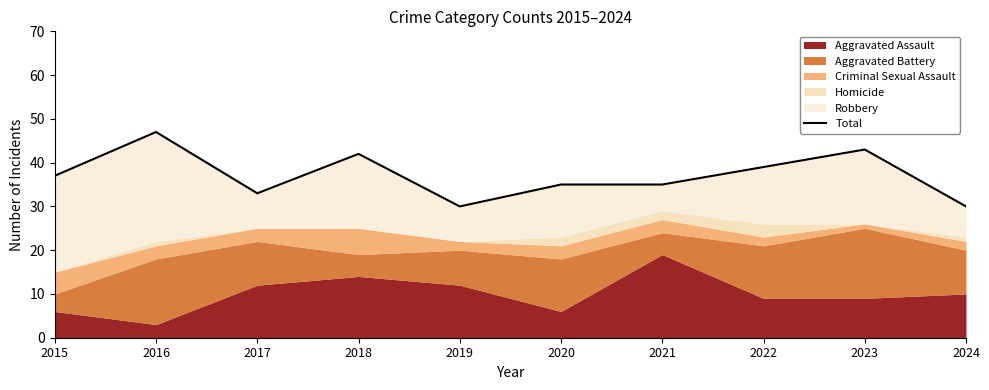

How many values exceed 37?

4